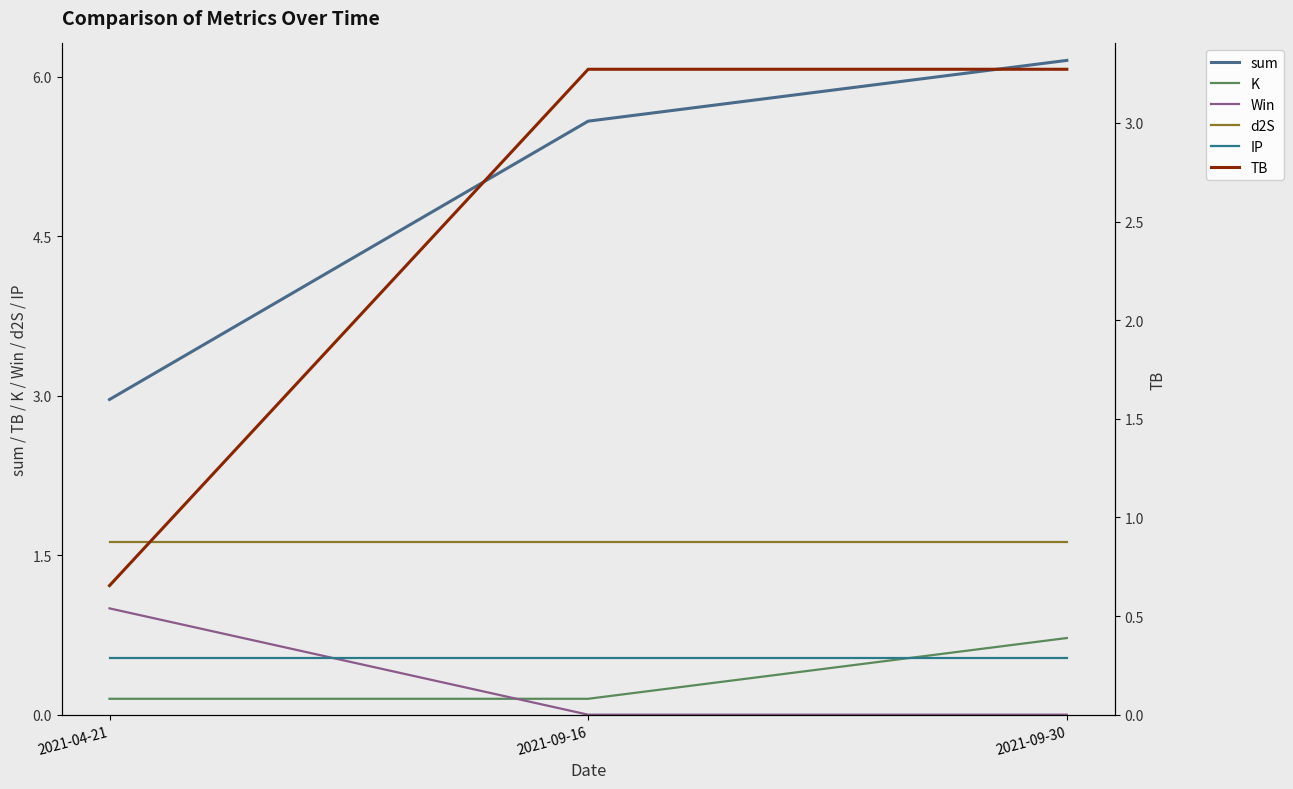

What is the label of the 3rd point from the right?

2021-04-21